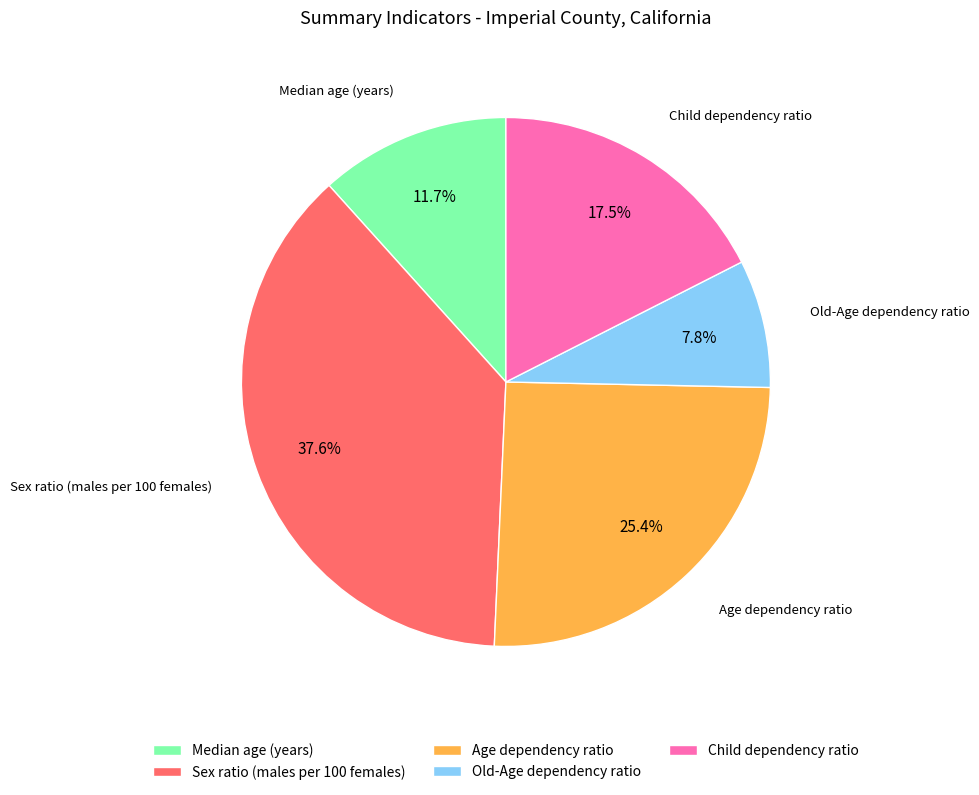

The Median age (years) slice represents 1% of the pie. True or false?

False